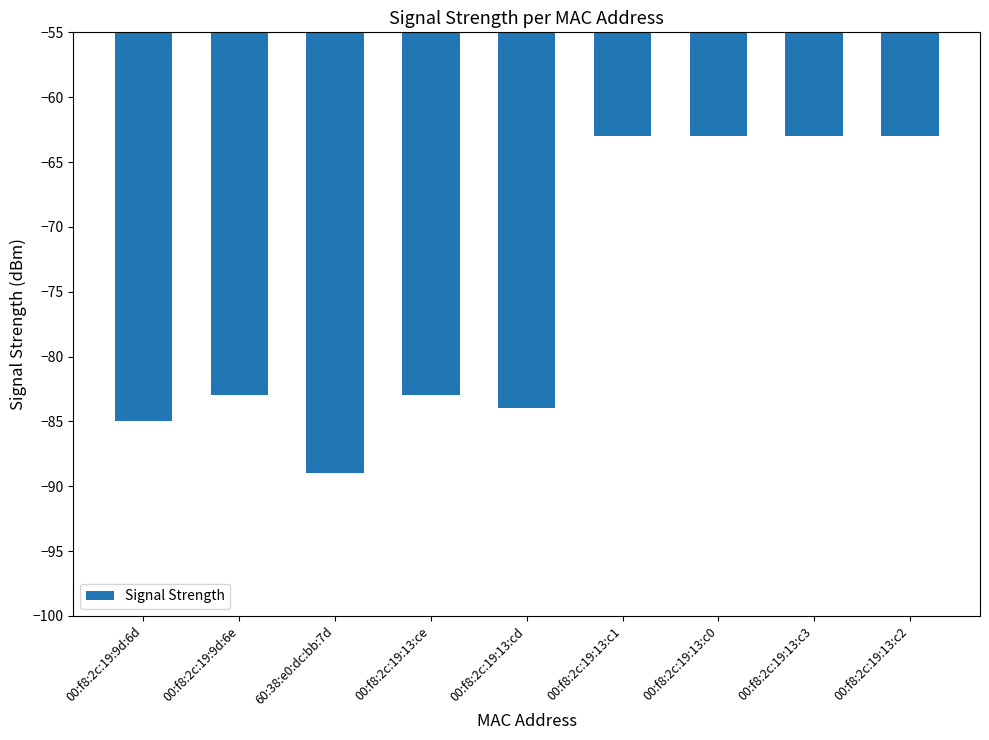

Which label corresponds to the smallest value in the chart?

60:38:e0:dc:bb:7d